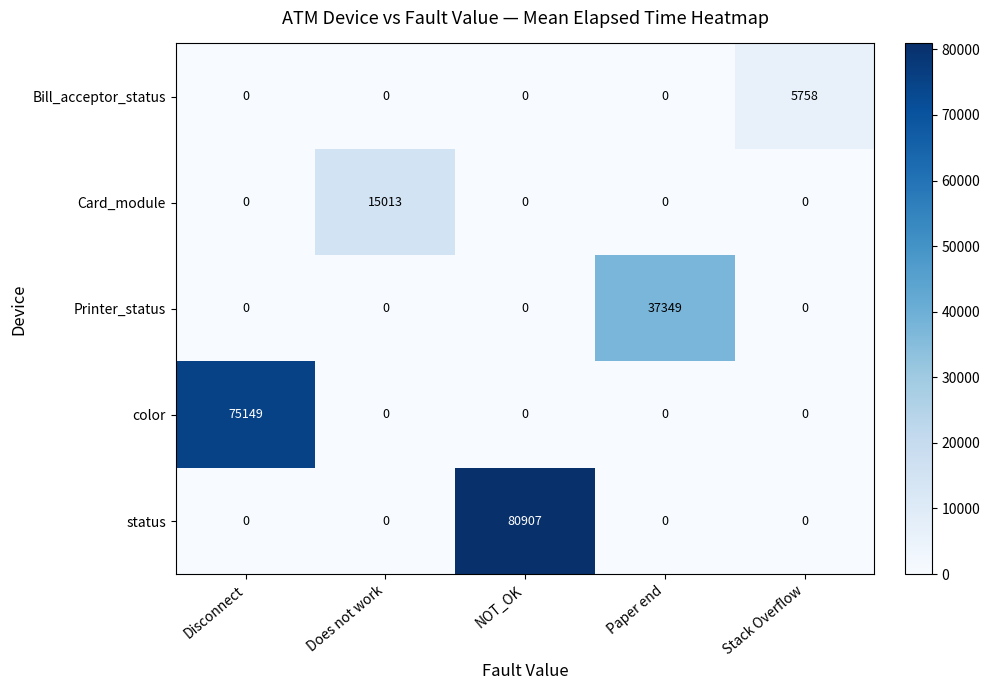

Which label corresponds to the largest value in the chart?

NOT_OK